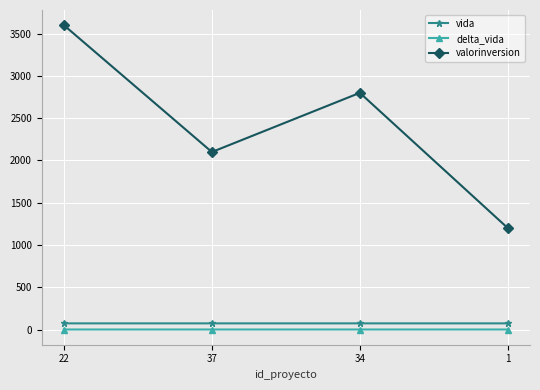

The value of valorinversion at 1 is 1200.0. True or false?

True